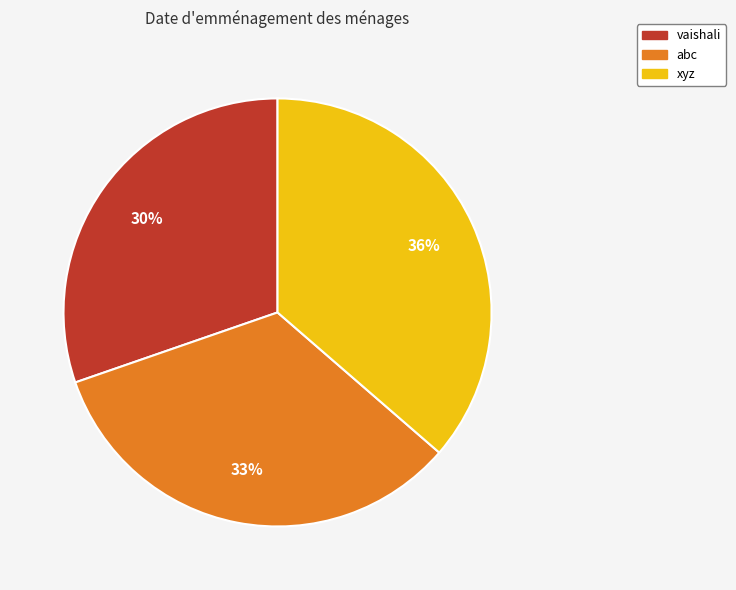

How many slices are in this pie chart?

3